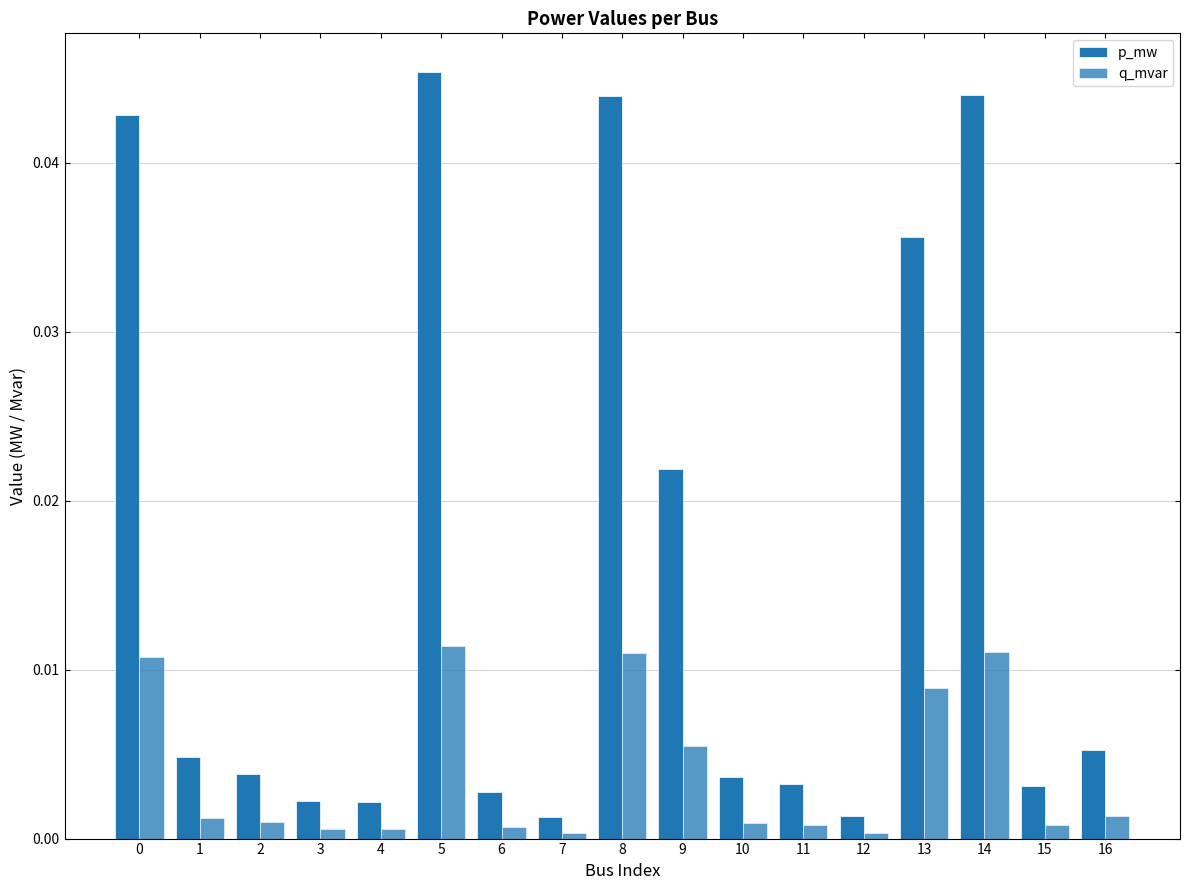

Does the chart contain any negative values?

No